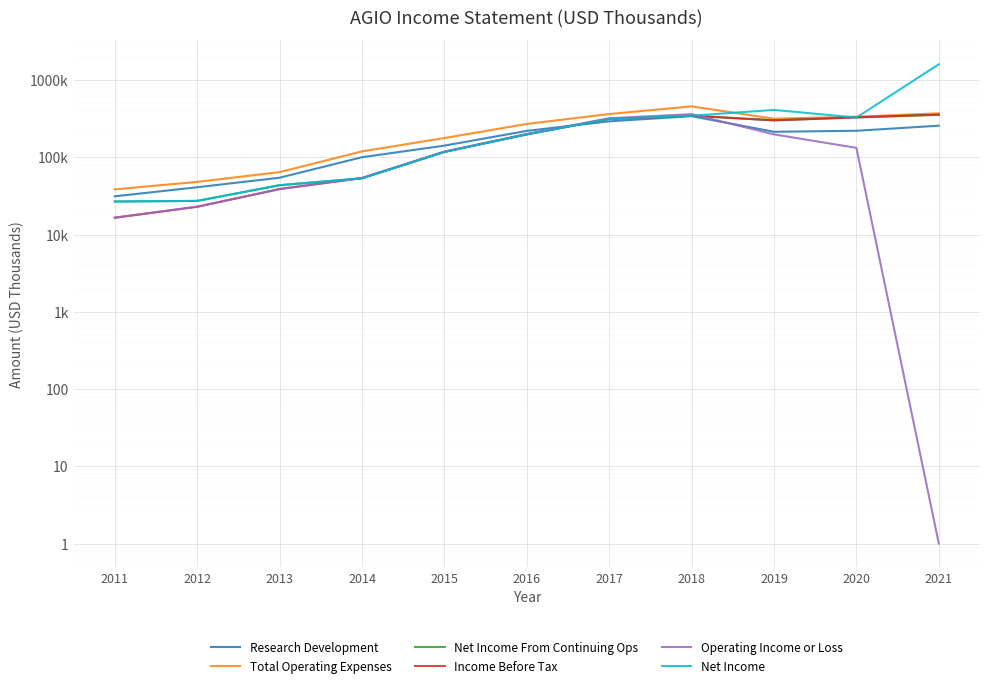

What is the average value of the Total Operating Expenses series?

233082